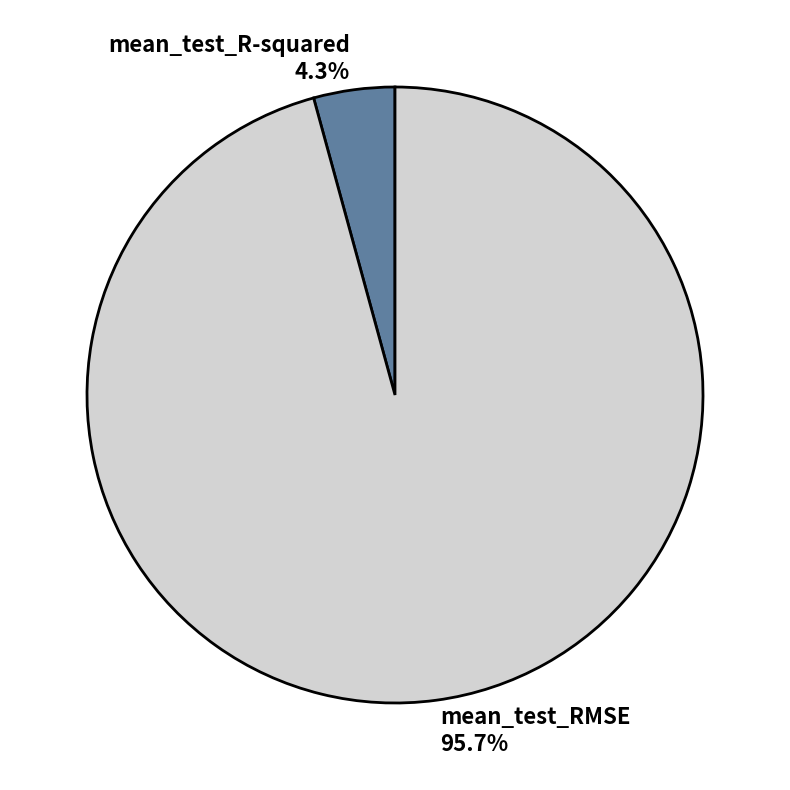

Is it true that mean_test_RMSE is 81% of the pie?

False